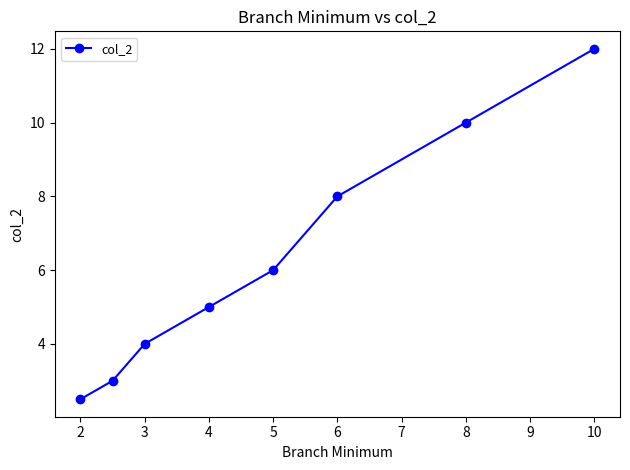

What is the average value?

6.3